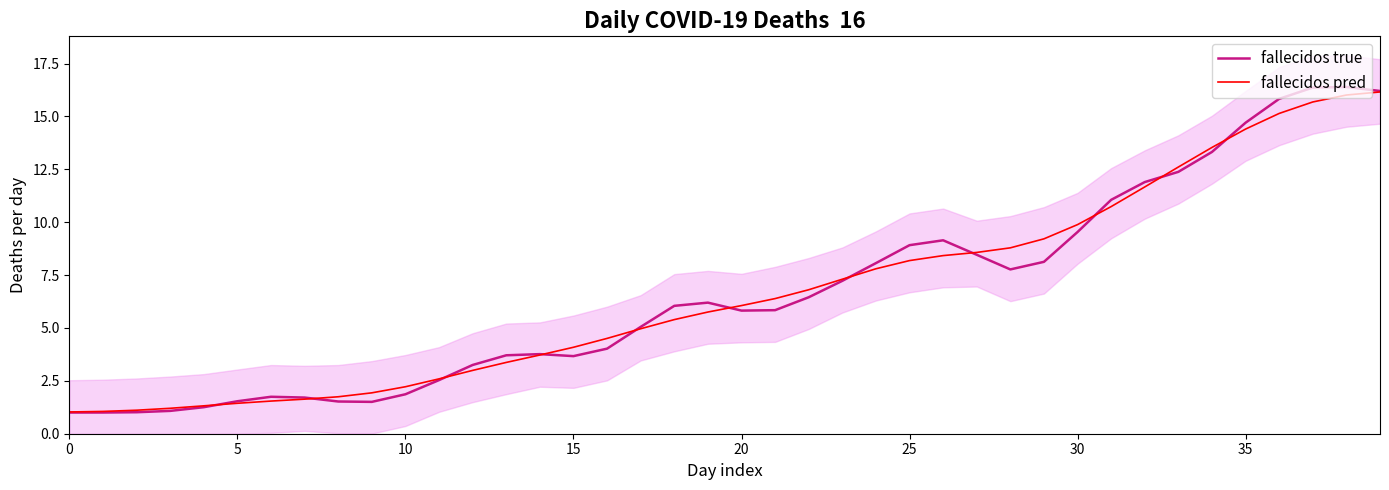

What is the lowest value of the fallecidos true series?

1.0